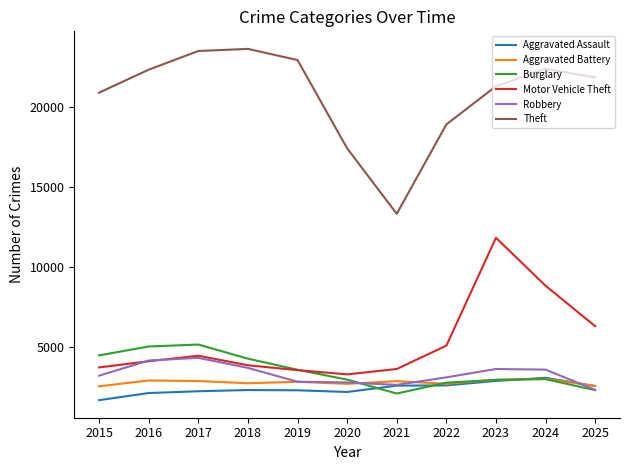

How many lines are shown in the chart?

6